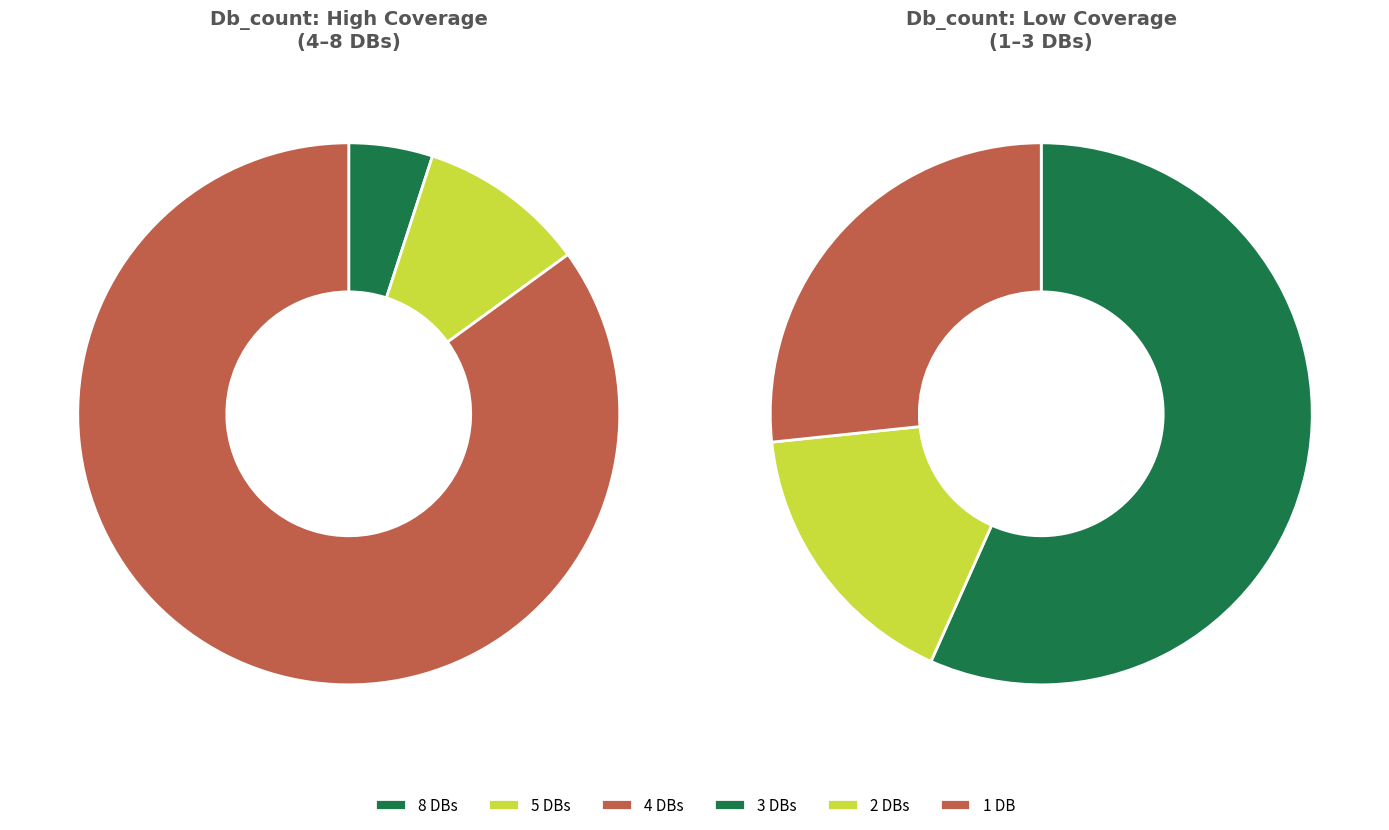

Is Db_count_1 the majority of the pie?

No